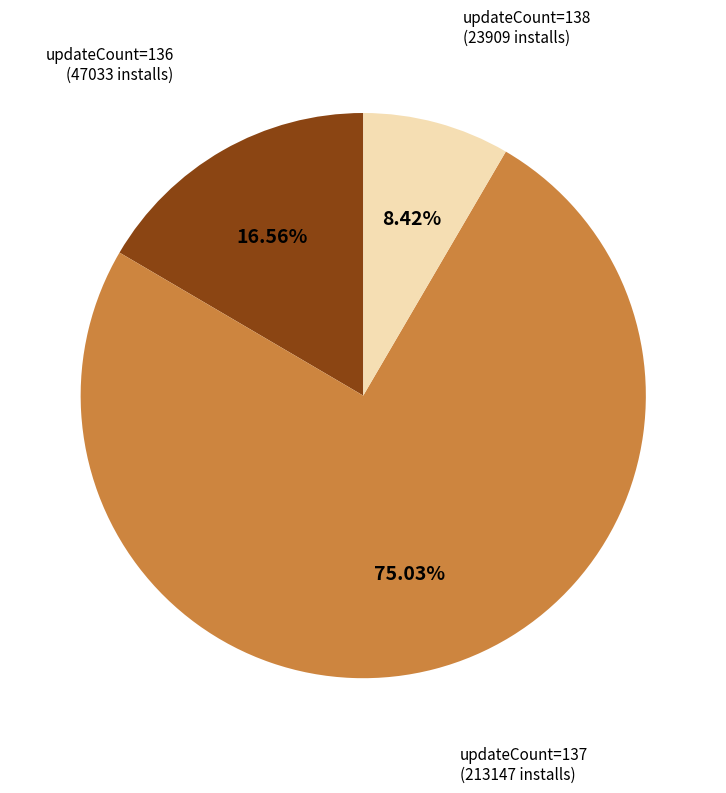

Does any single category account for the majority?

Yes